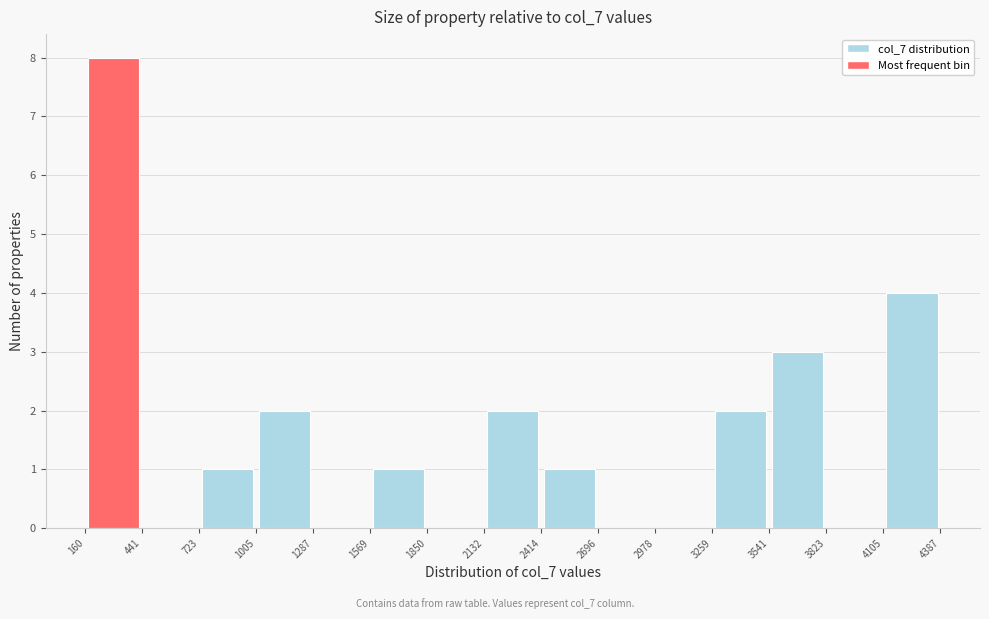

Reading left to right, transcribe this chart: for each bar, give the range it covers on the x-axis and its height. The values are not printed on the chart, so give them approximately, as read against the axis.

160 to 441: 8
441 to 723: 0
723 to 1005: 1
1005 to 1287: 2
1287 to 1569: 0
1569 to 1850: 1
1850 to 2132: 0
2132 to 2414: 2
2414 to 2696: 1
2696 to 2978: 0
2978 to 3259: 0
3259 to 3541: 2
3541 to 3823: 3
3823 to 4105: 0
4105 to 4387: 4